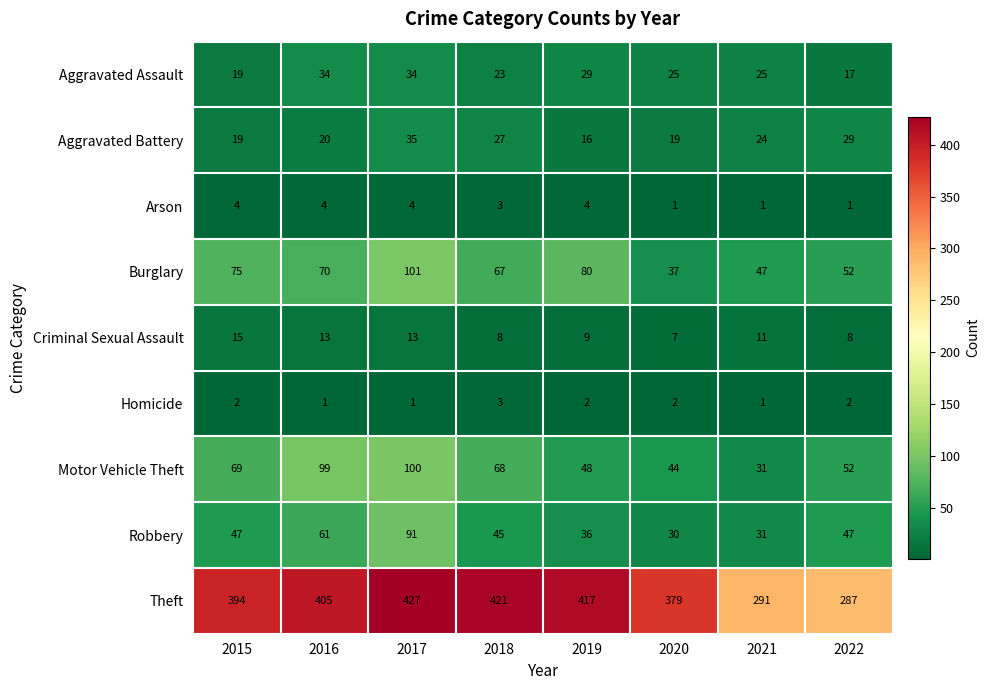

Is it true that Theft equals 101 at 2016?

False